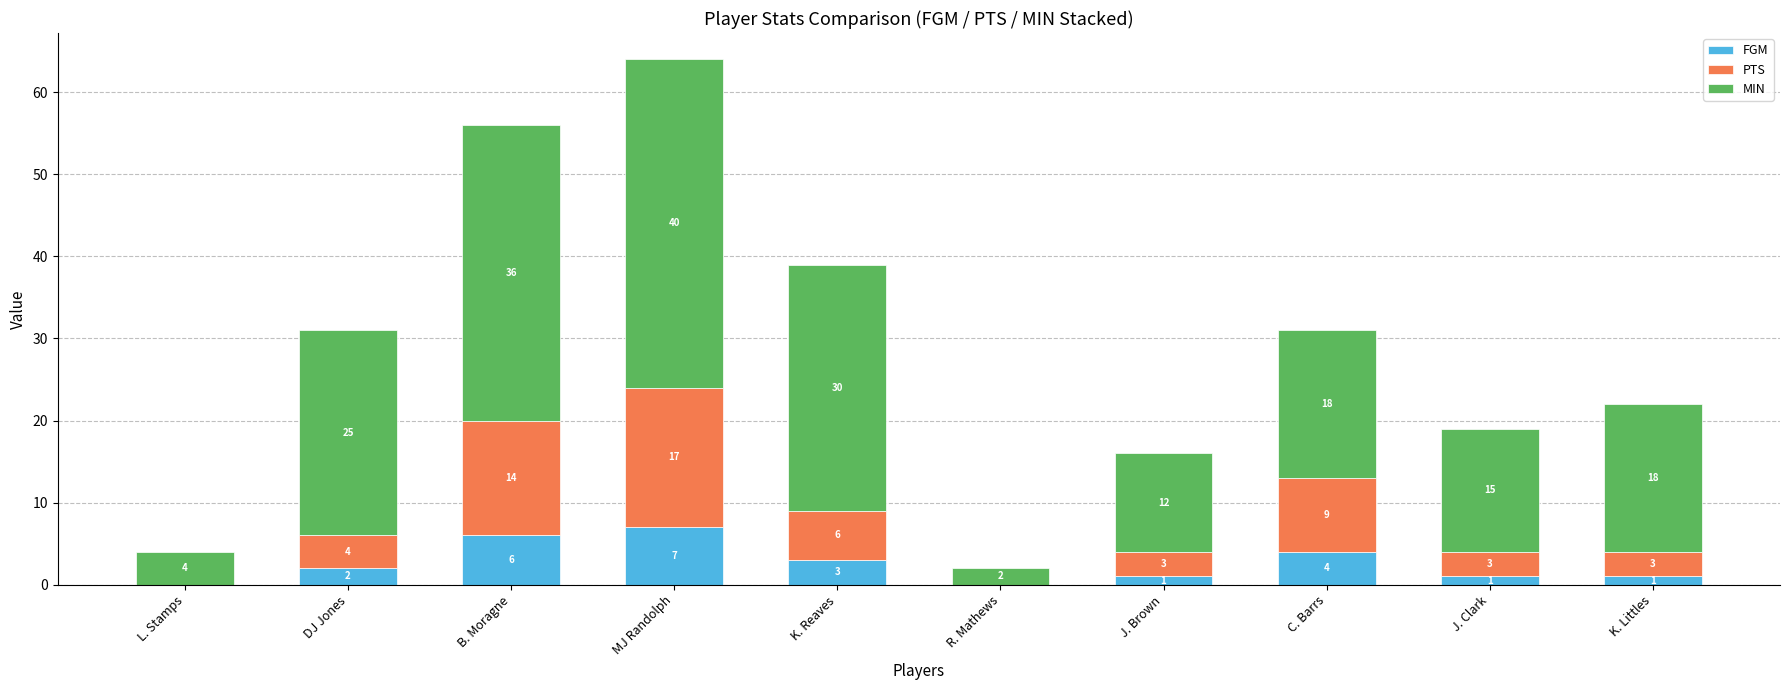

What is the sum of all FGM values?

25